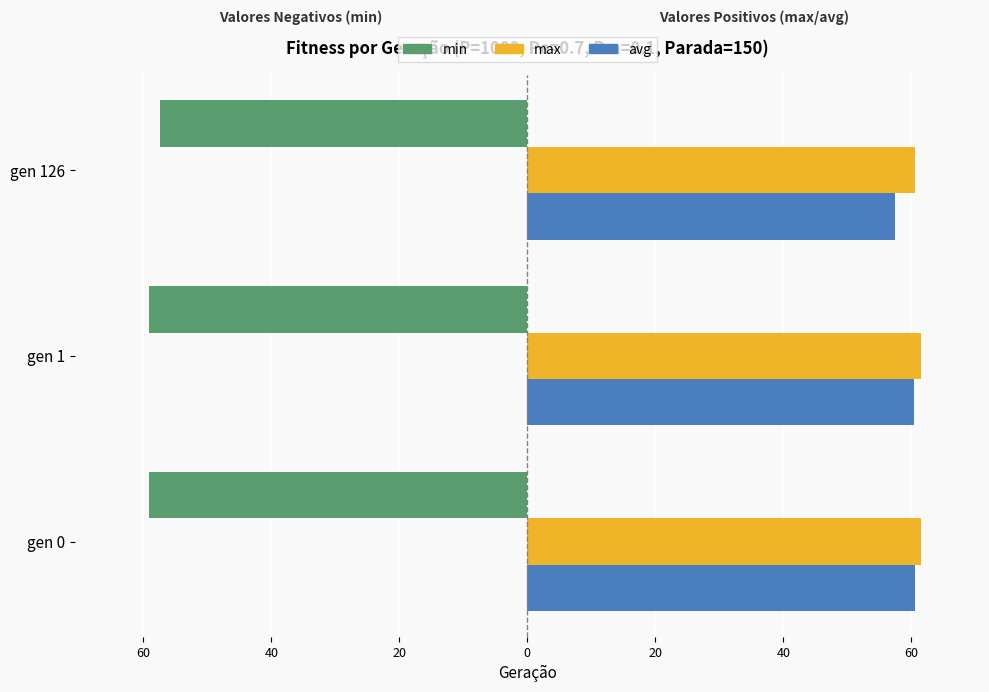

What are all the series names shown in the legend?

min, max, avg